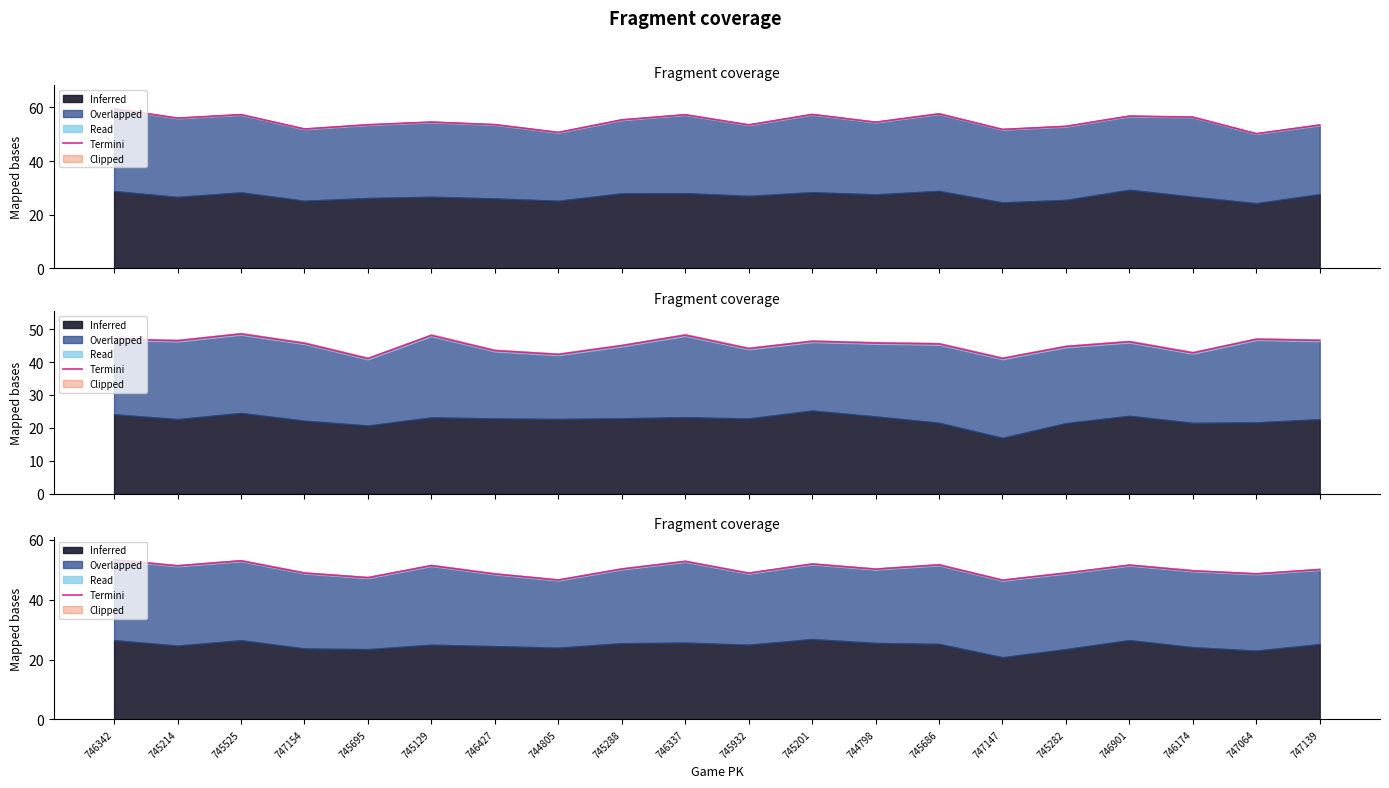

Approximately how many times larger is the value at 745932 compared to 745686?

0.9